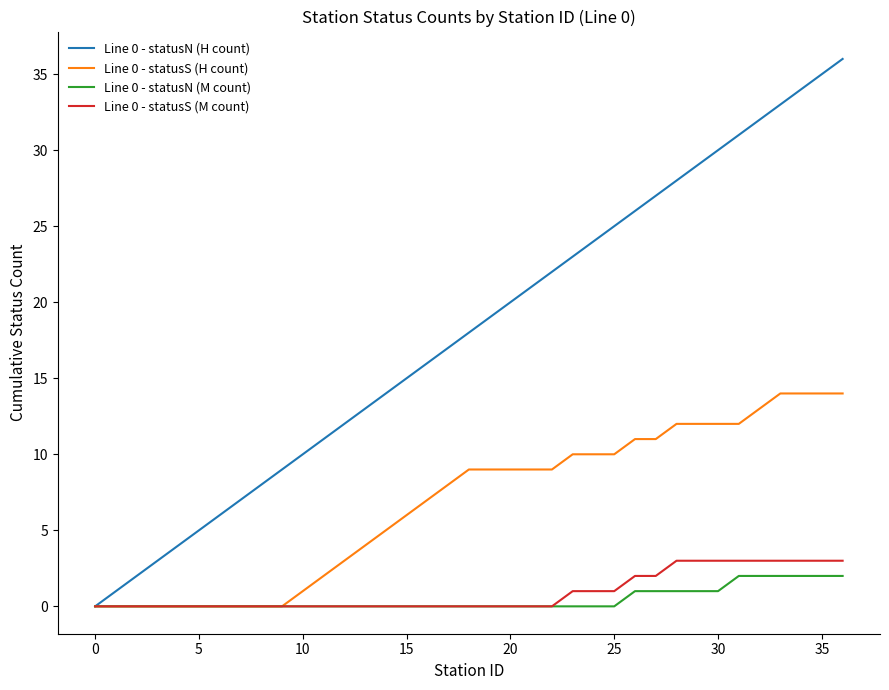

Reading left to right, list all the values displayed in this chart.

Line 0 - statusN (H count): 0	1	2	3	4	5	6	7	8	9	10	11	12	13	14	15	16	17	18	19	20	21	22	23	24	25	26	27	28	29	30	31	32	33	34	35	36
Line 0 - statusS (H count): 0	0	0	0	0	0	0	0	0	0	1	2	3	4	5	6	7	8	9	9	9	9	9	10	10	10	11	11	12	12	12	12	13	14	14	14	14
Line 0 - statusN (M count): 0	0	0	0	0	0	0	0	0	0	0	0	0	0	0	0	0	0	0	0	0	0	0	0	0	0	1	1	1	1	1	2	2	2	2	2	2
Line 0 - statusS (M count): 0	0	0	0	0	0	0	0	0	0	0	0	0	0	0	0	0	0	0	0	0	0	0	1	1	1	2	2	3	3	3	3	3	3	3	3	3